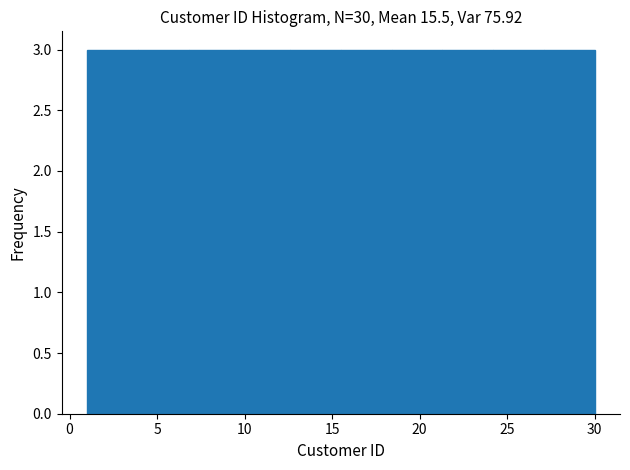

What is the height of the bar covering 18.4 to 21.3 on the x-axis? Neither the bar edges nor the heights are printed on the chart, so give them approximately, as read against the axes.

3